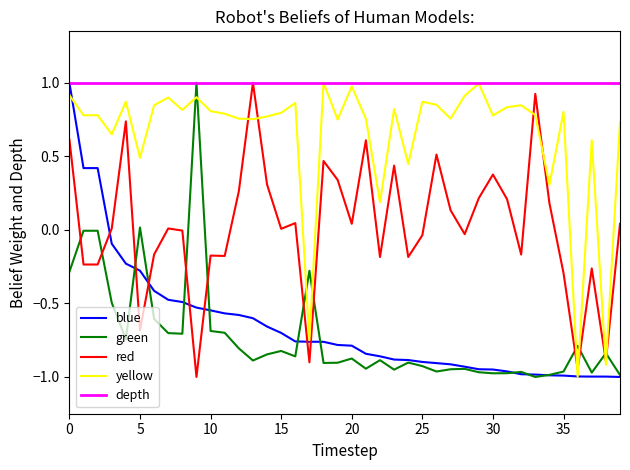

True or false: yellow and red cross at least once.

True